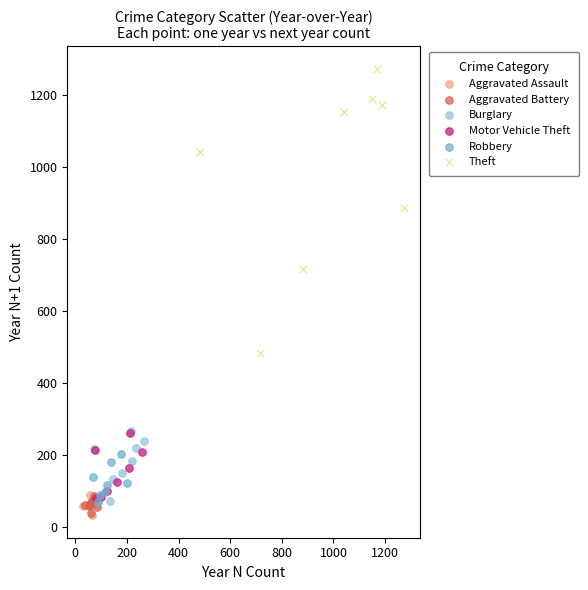

Which series contains the highest Y value?

Theft